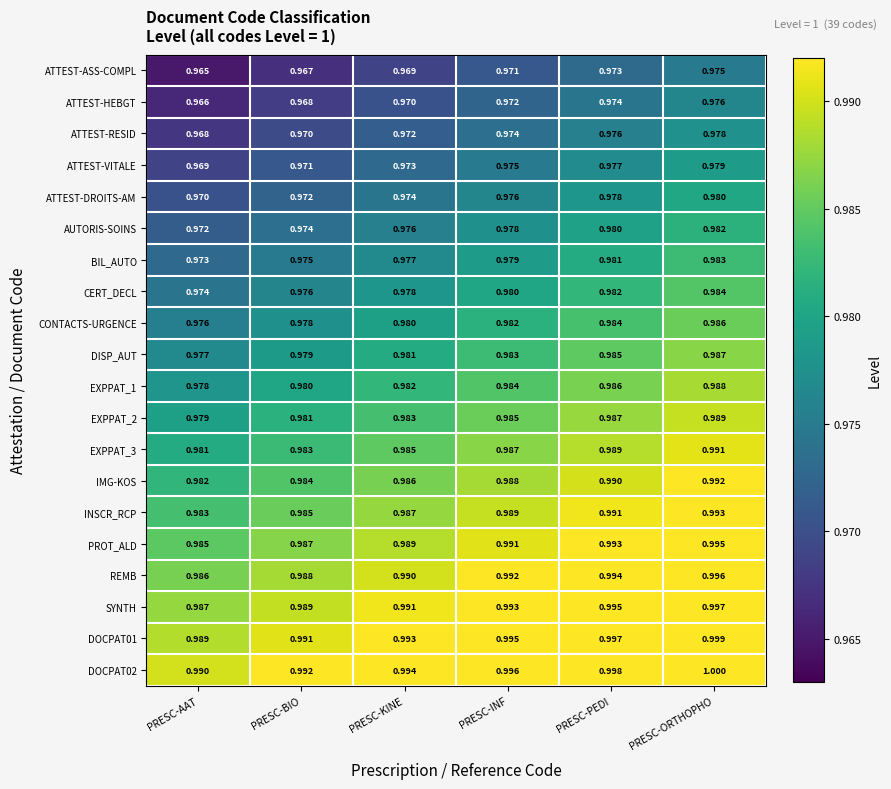

At which category is the sum across all series the highest?

PRESC-ORTHOPHO